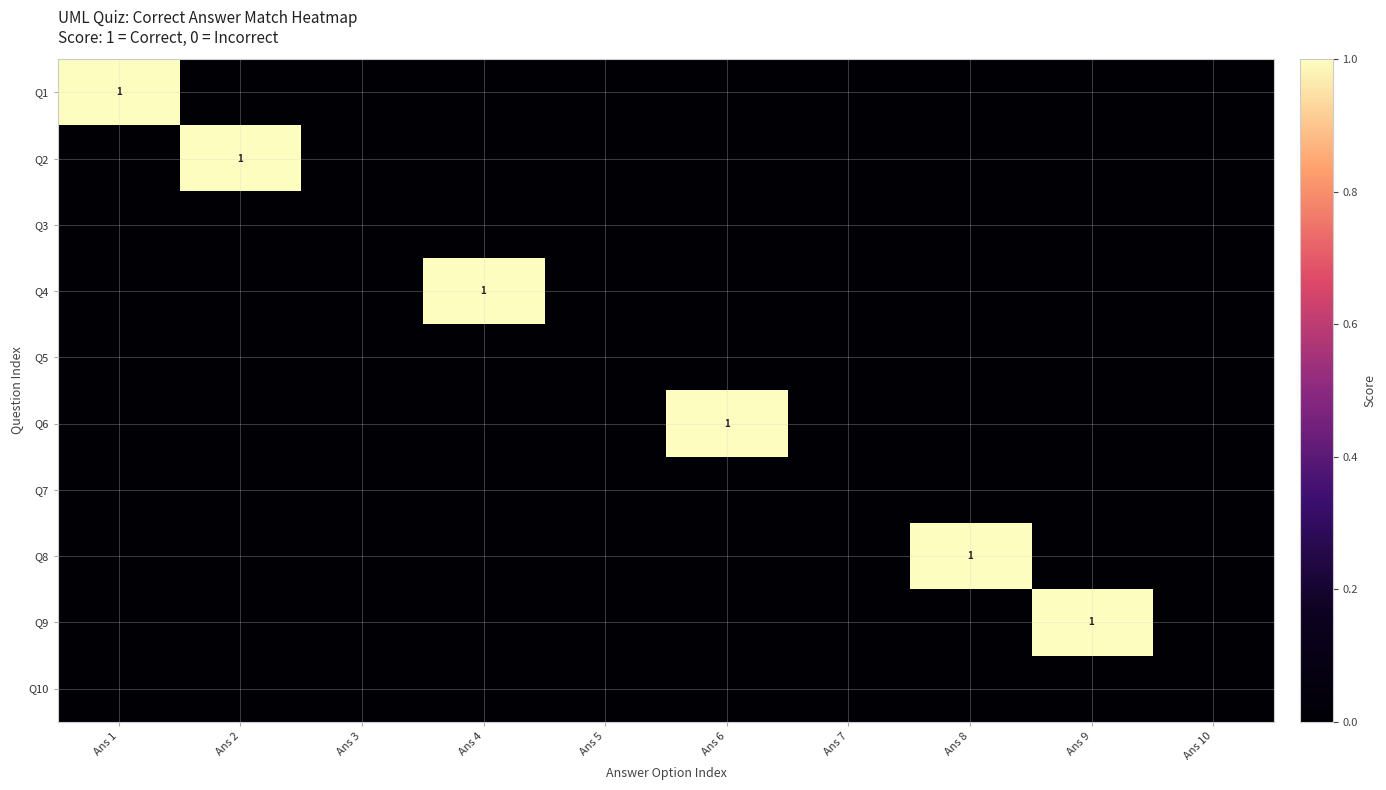

The Q8 series shows 0 at Ans 8. True or false?

False